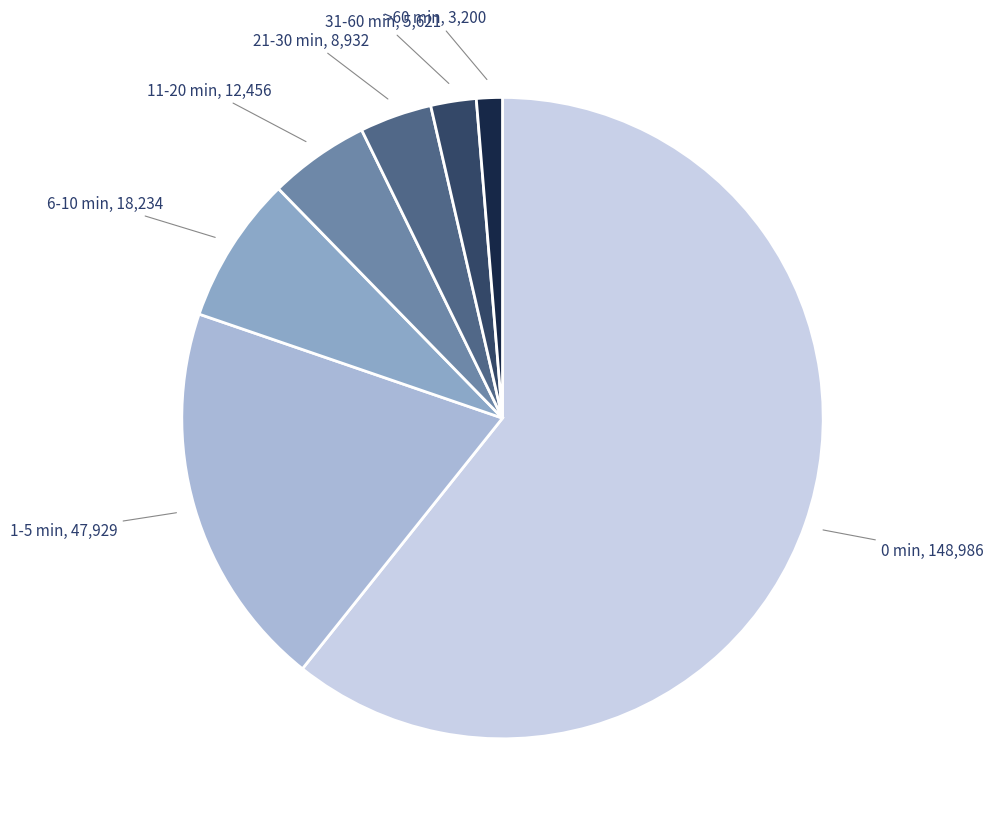

Is there a majority slice in this chart?

Yes